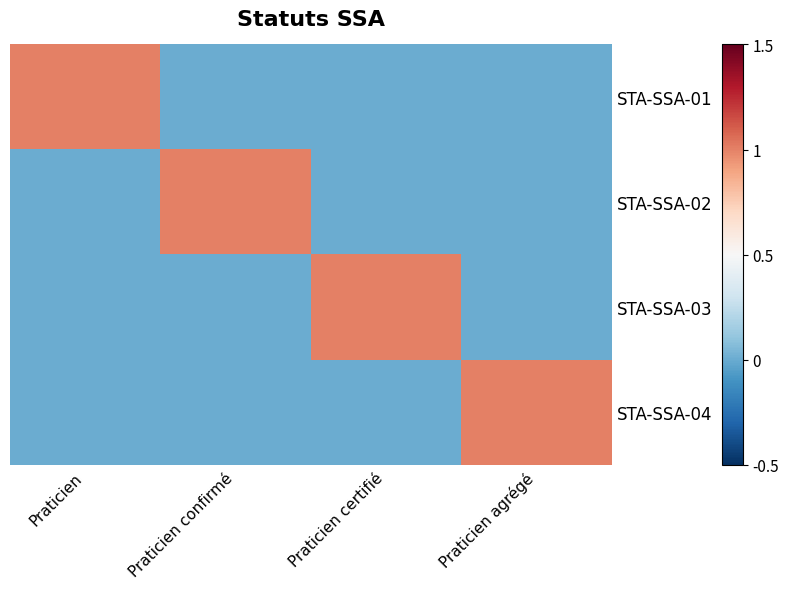

Reading right to left, extract all data points from this chart.

STA-SSA-01: Praticien agrégé=0	Praticien certifié=0	Praticien confirmé=0	Praticien=1
STA-SSA-02: Praticien agrégé=0	Praticien certifié=0	Praticien confirmé=1	Praticien=0
STA-SSA-03: Praticien agrégé=0	Praticien certifié=1	Praticien confirmé=0	Praticien=0
STA-SSA-04: Praticien agrégé=1	Praticien certifié=0	Praticien confirmé=0	Praticien=0